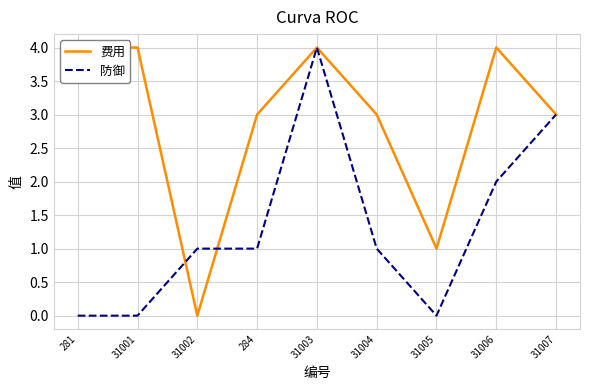

Which series has the largest total across all categories?

费用